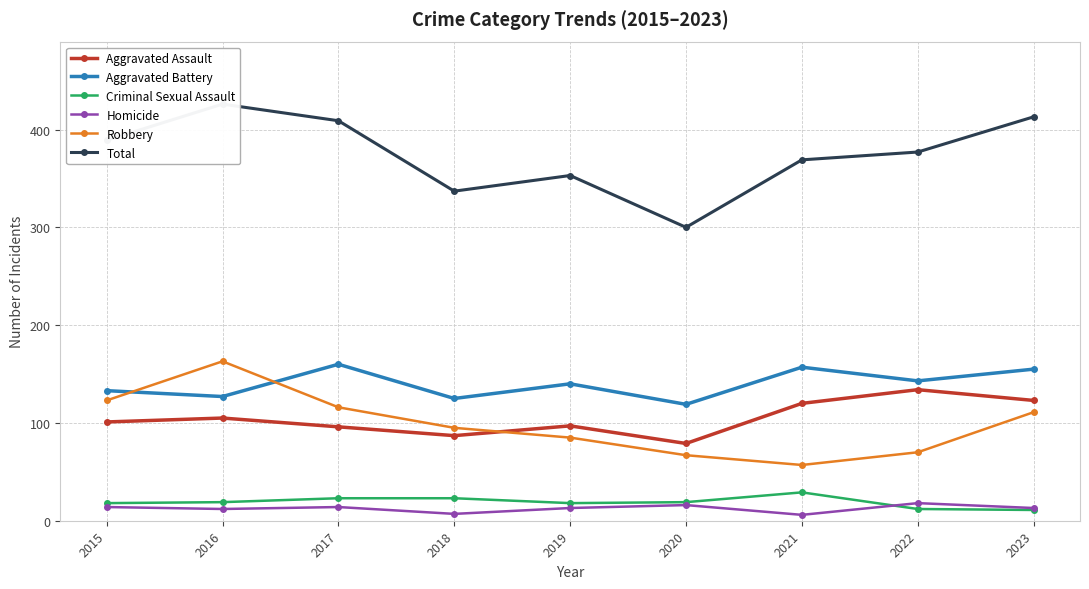

At how many categories does at least one series exceed 378?

4